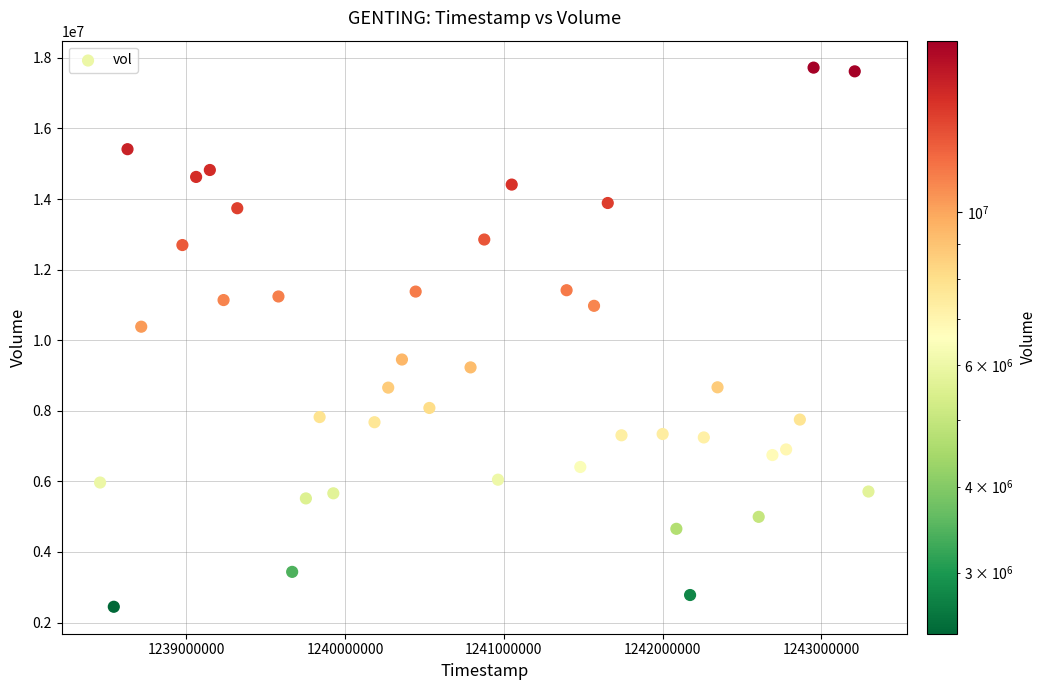

What is the range of Y values (max minus min)?

15276700